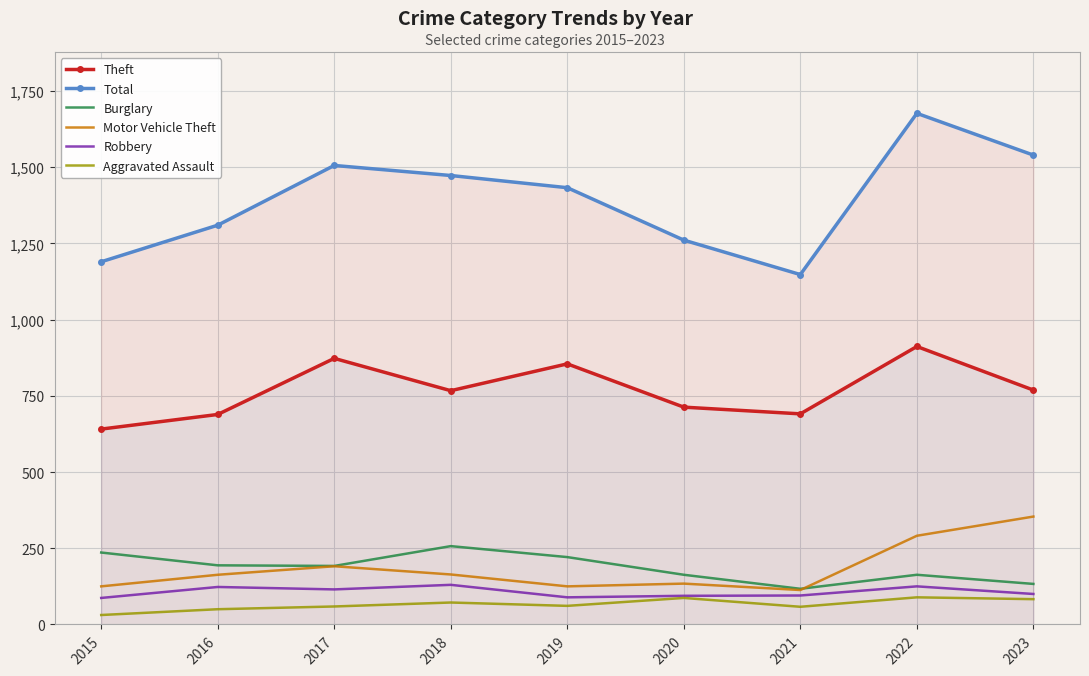

The value of Total at 2020 is 1261. True or false?

True